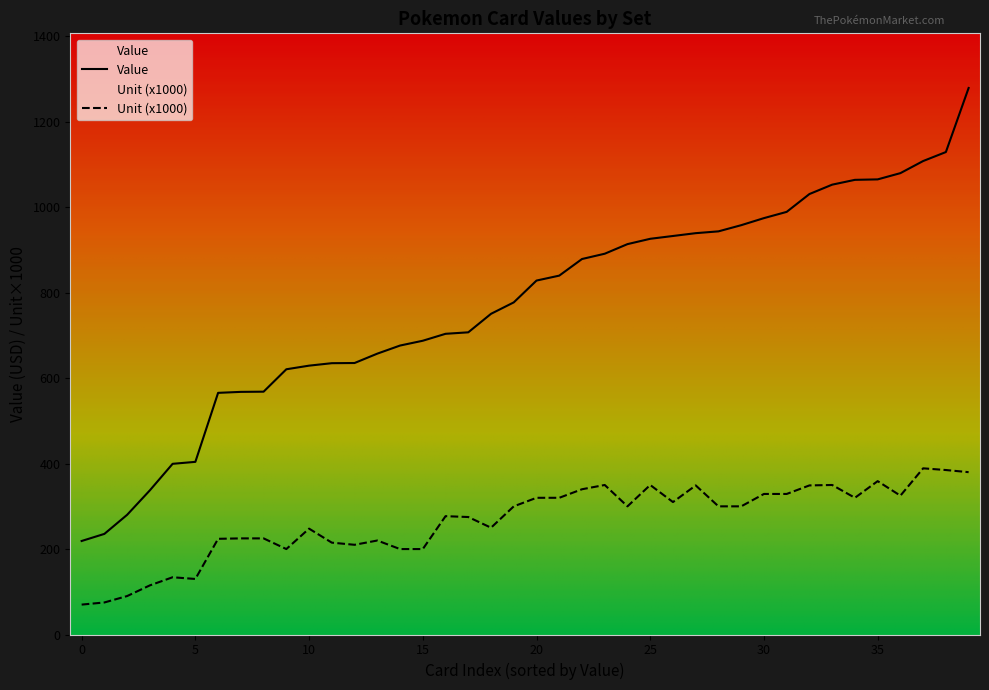

List the series in order of their overall mean, highest first.

Value, Unit (x1000)